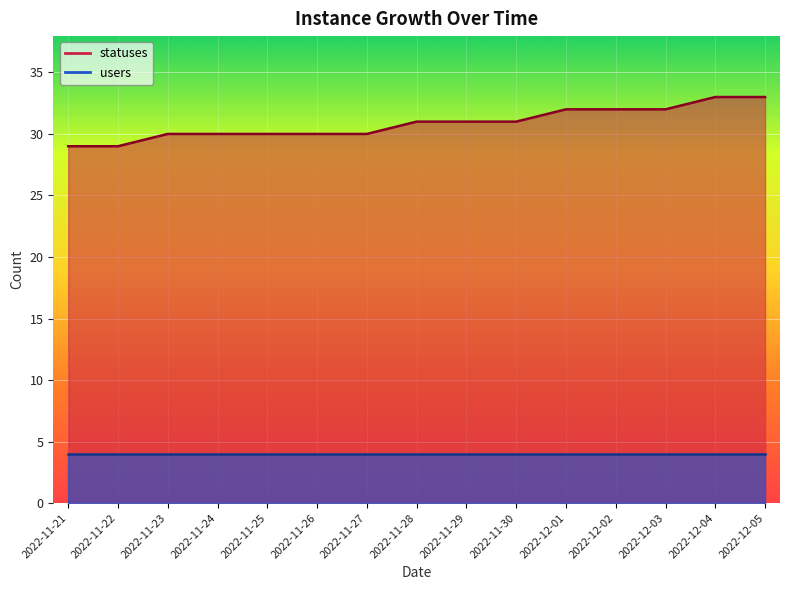

True or false: the data shows 32 at 2022-12-03.

True